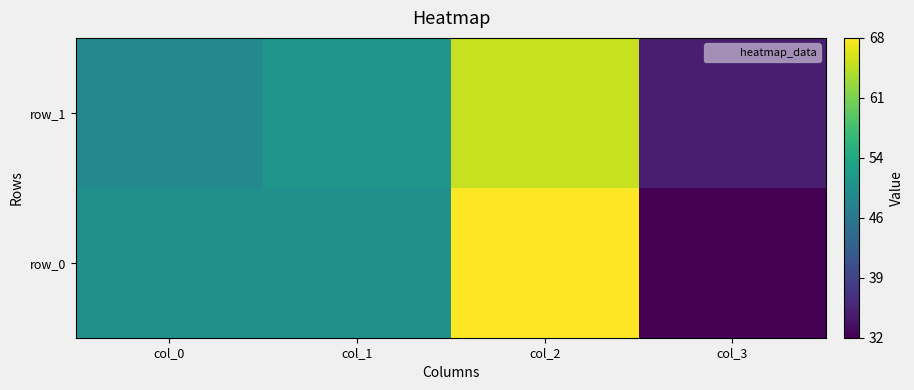

Where is row_0 nearest to the value 50?

col_0